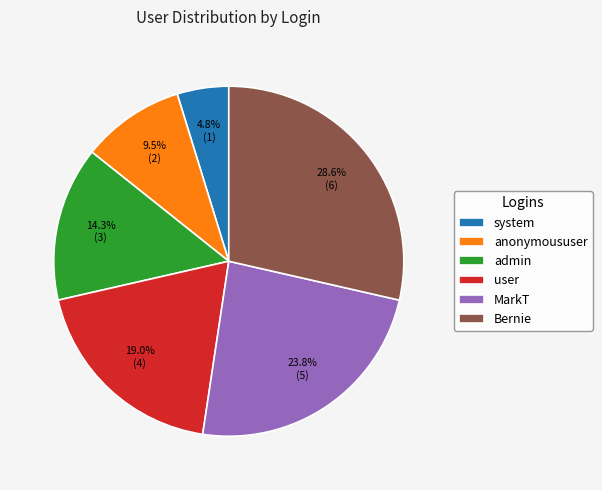

To the nearest percent, what percentage of the pie is admin?

14%